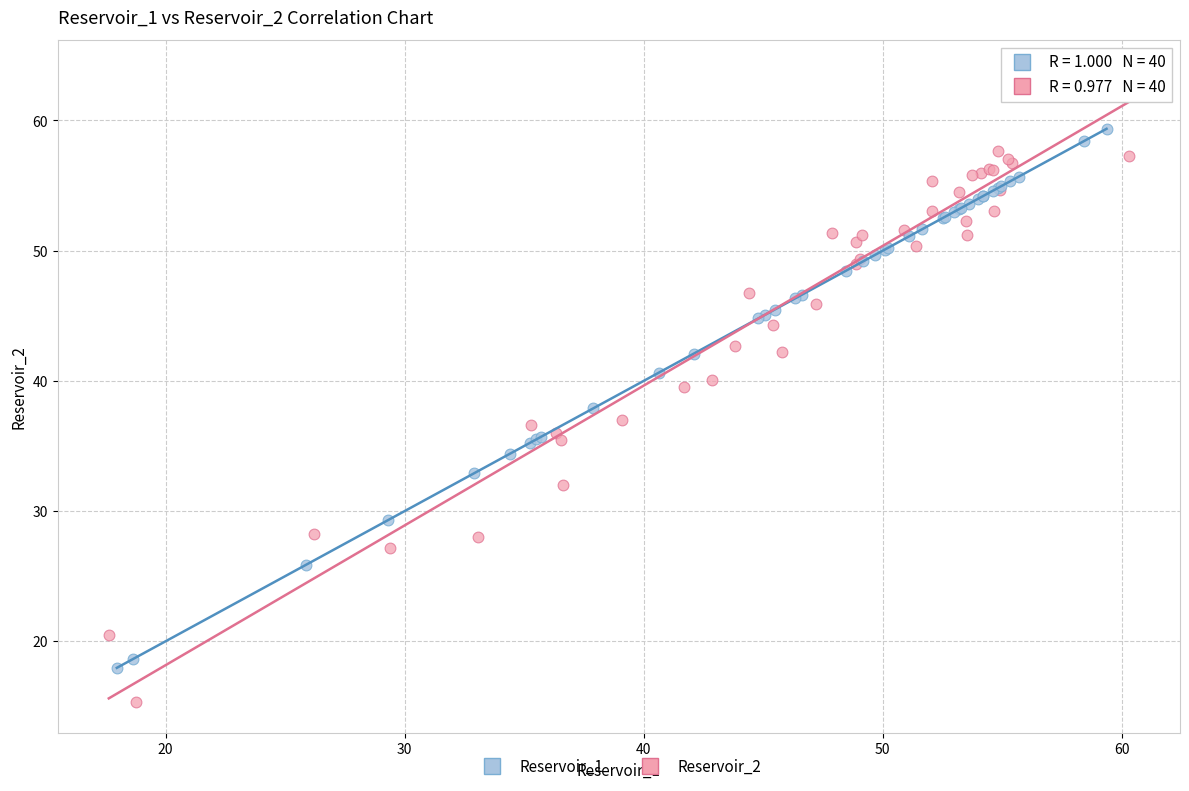

Which series contains the lowest Y value?

Reservoir_2